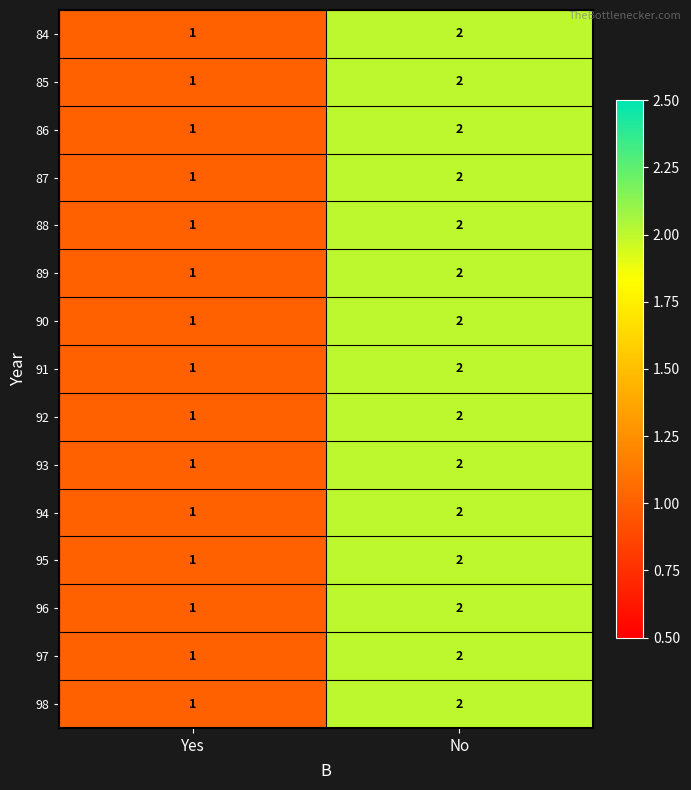

Is it true that 86 equals 0 at Yes?

False